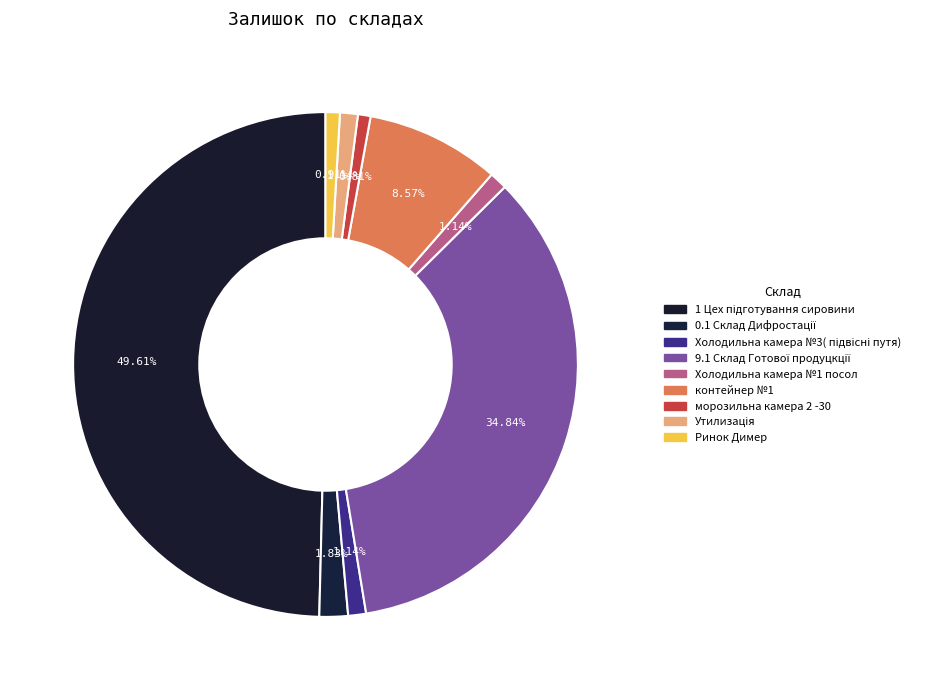

How many segments does this pie chart have?

9